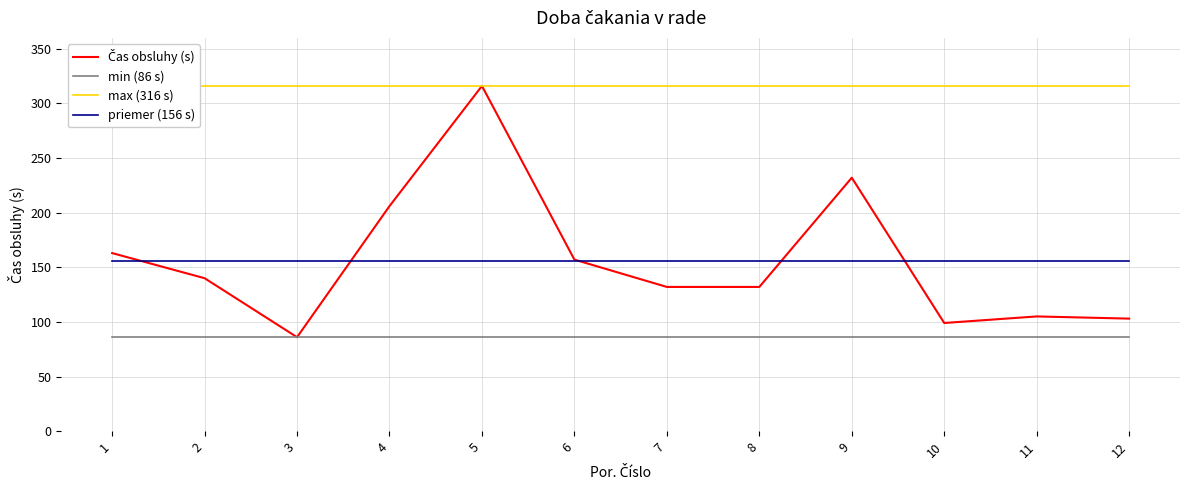

Where is min (86 s) nearest to the value 86?

1